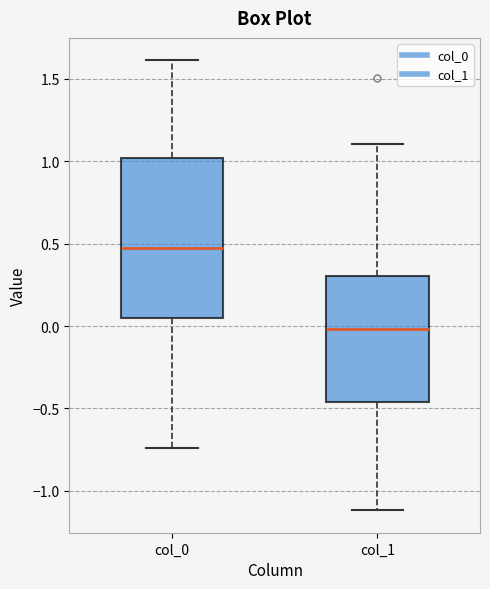

Reading left to right, read every box against the y-axis: the position of its median line, the range the box covers, and the ends of its whiskers. The values are not printed on the chart, so give them approximately, as read against the axis.

col_0: median 0.45, box 0.05 to 1.00, whiskers -0.75 to 1.60
col_1: median 0.00, box -0.45 to 0.30, whiskers -1.10 to 1.10